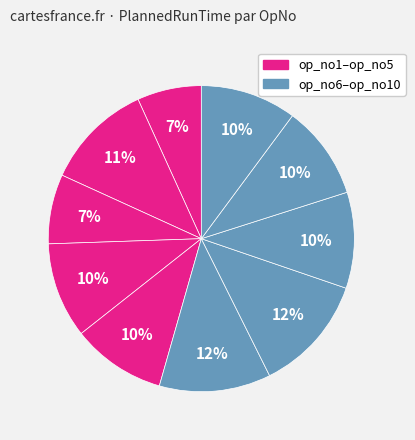

How many segments does this pie chart have?

10